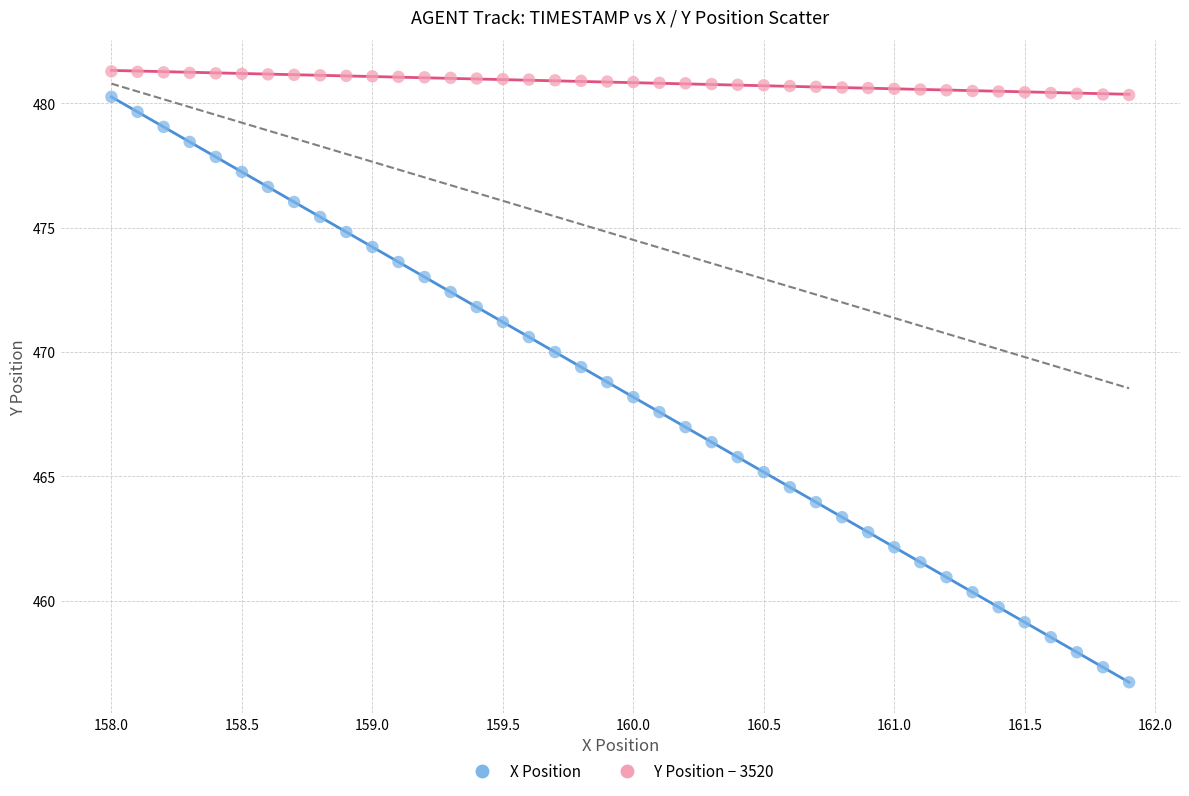

Across all data points, what is the range of Y values (max minus min)?

24.6